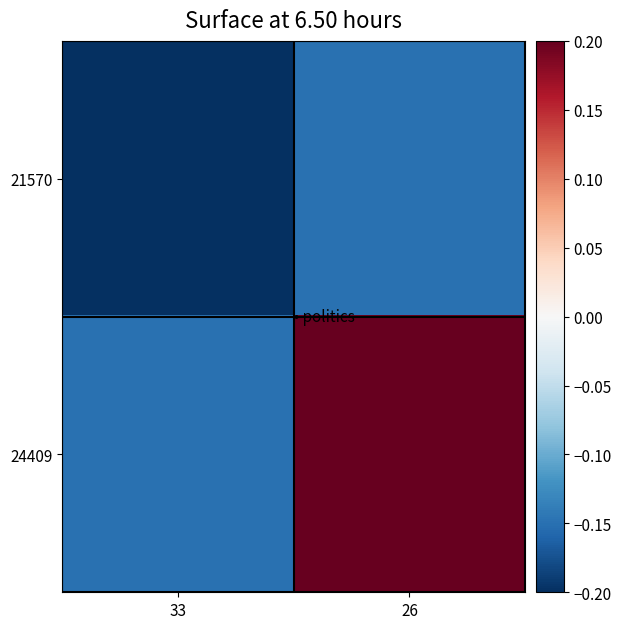

Rank the series at 33 from lowest to highest value.

21570, 24409